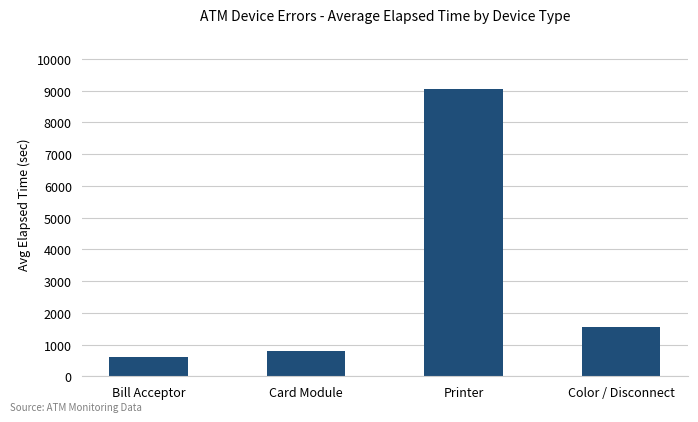

Reading left to right, what are all the values shown in this chart?

615.0	791.2	9059.5	1544.9